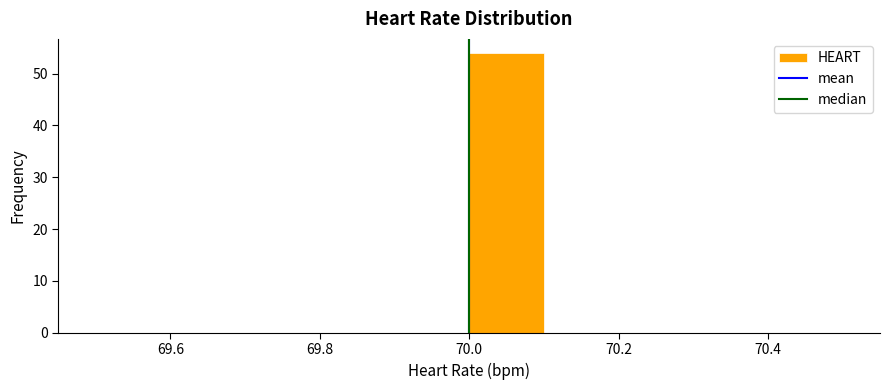

Reading left to right, list every bar in this chart as the range it spans on the x-axis followed by its height. The values are not printed on the chart, so give them approximately, as read against the axis.

69.5 to 69.6: 0
69.6 to 69.7: 0
69.7 to 69.8: 0
69.8 to 69.9: 0
69.9 to 70.0: 0
70.0 to 70.1: 54
70.1 to 70.2: 0
70.2 to 70.3: 0
70.3 to 70.4: 0
70.4 to 70.5: 0